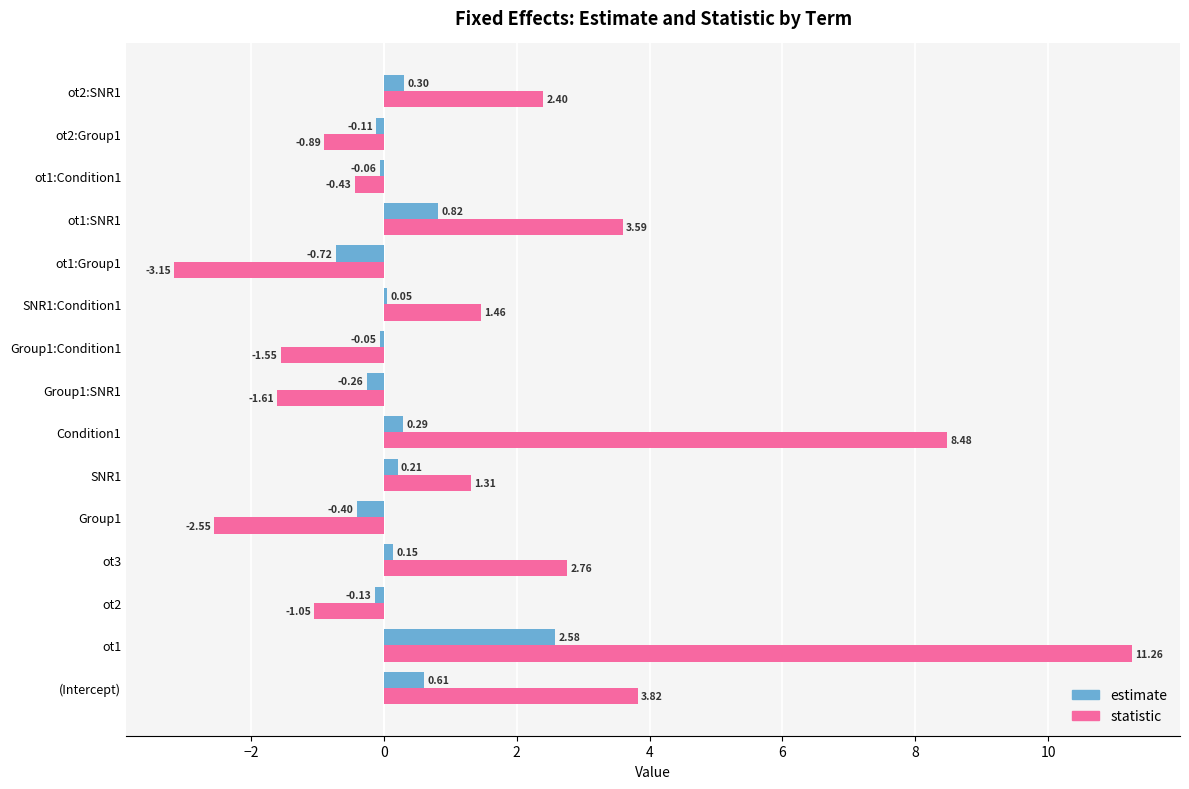

What are all the series names shown in the legend?

estimate, statistic